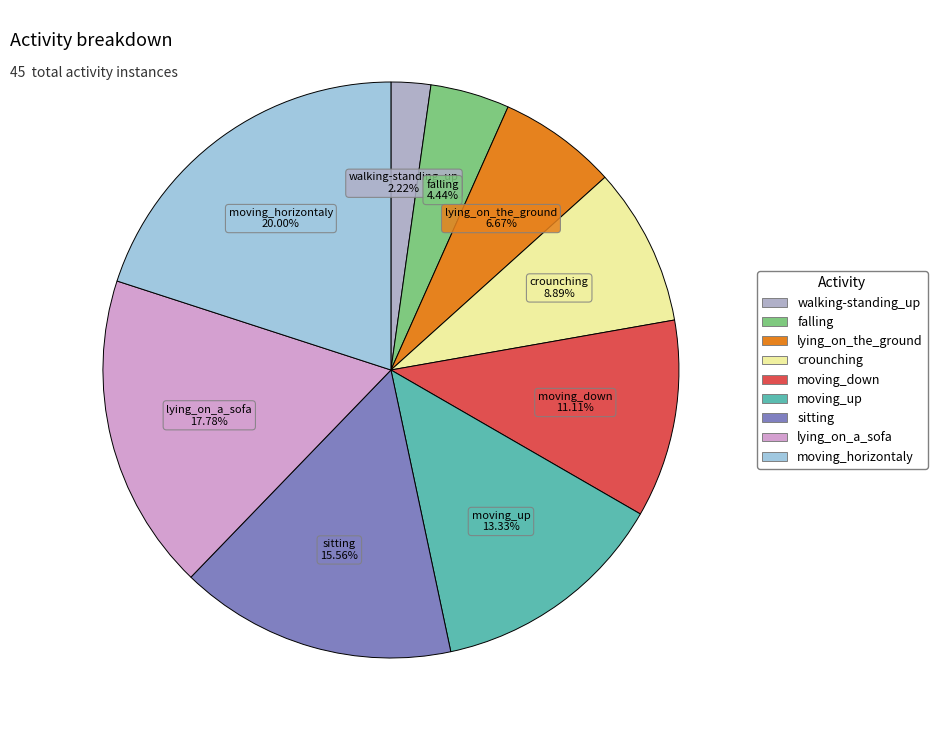

What percentage do lying_on_the_ground and falling together represent?

11.1%